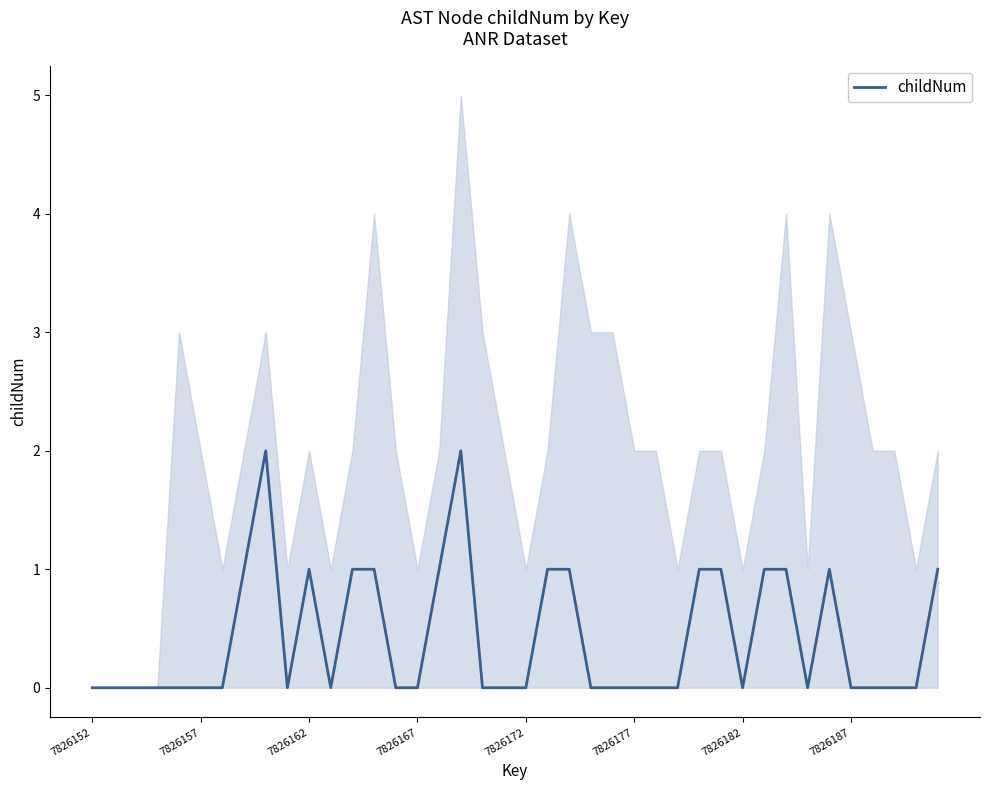

True or false: the data shows 0 at 36.

True